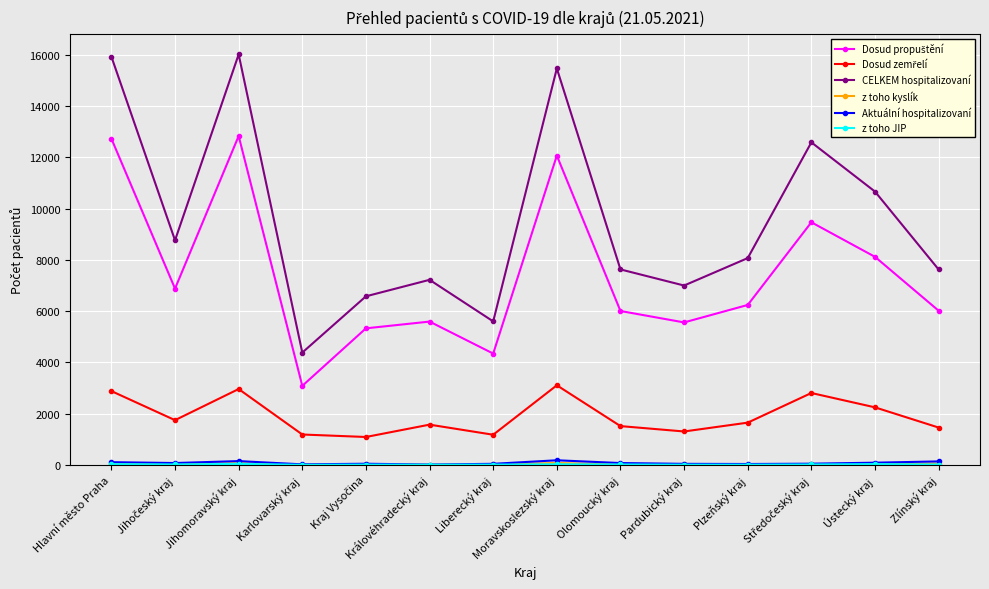

What is the difference between the highest and lowest values at Zlínský kraj?

7613